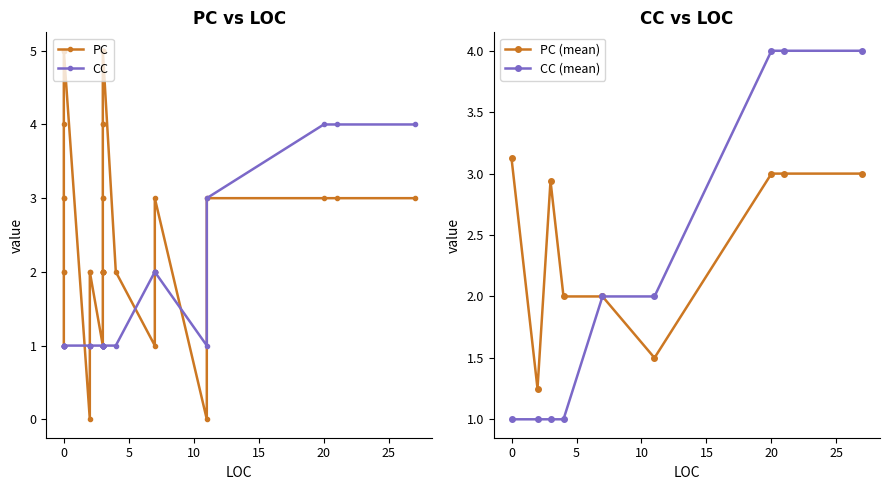

List the series in order of their peak value, lowest first.

CC, PC